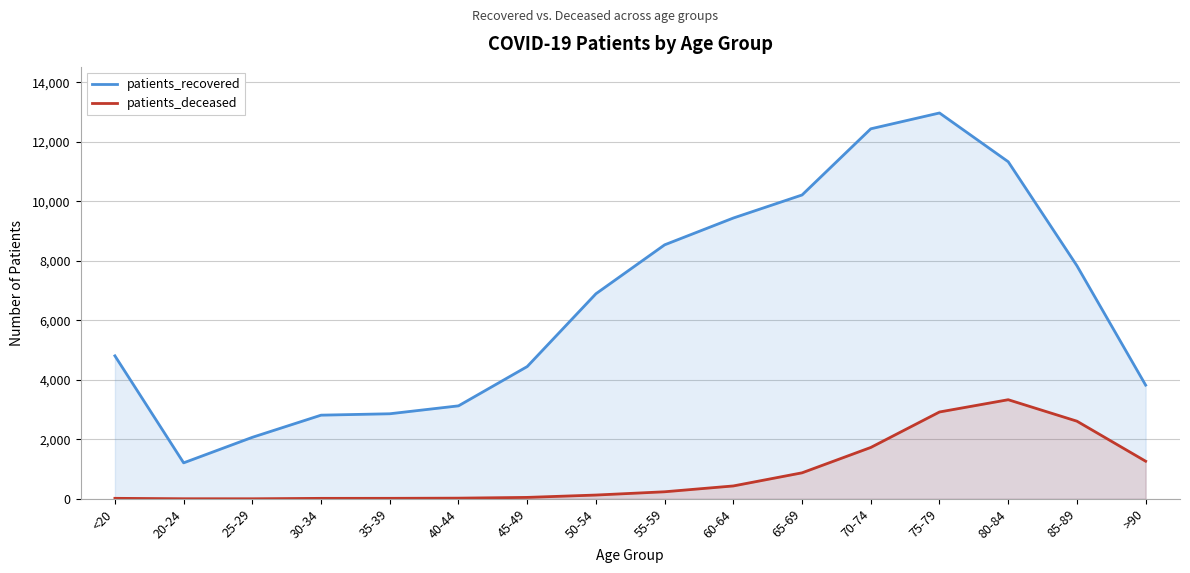

What are all the series names shown in the legend?

patients_recovered, patients_deceased